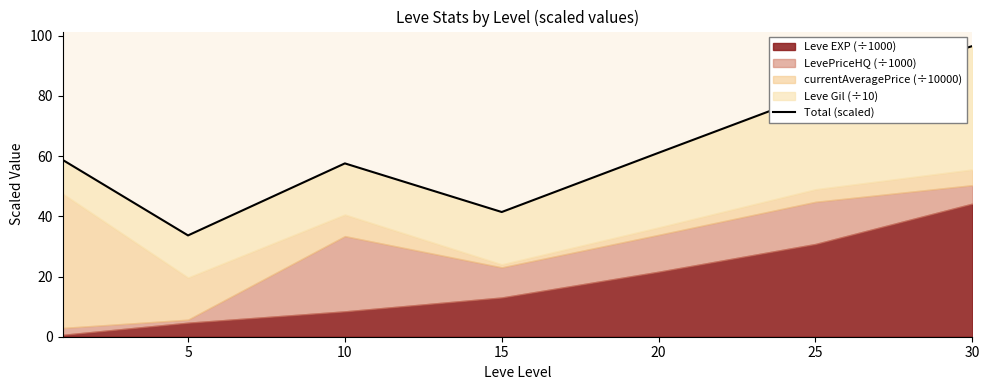

Reading left to right, transcribe all the data shown in this chart.

58.8	33.7	57.6	41.4	61.1	80.7	96.6